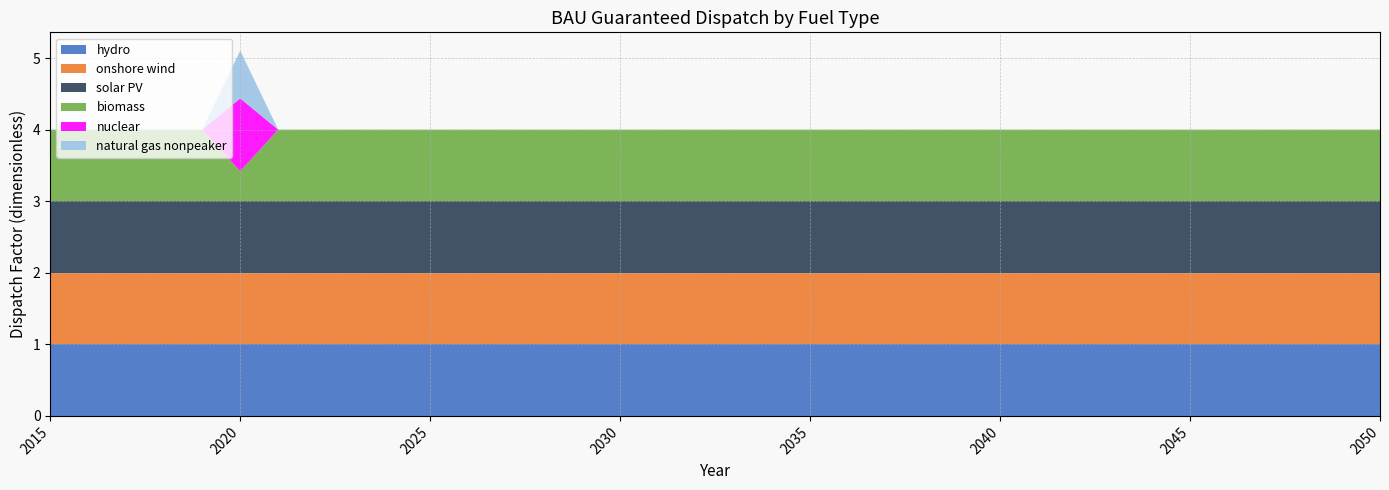

Reading left to right, list all the values displayed in this chart.

hydro: 1.0	1.0	1.0	1.0	1.0	1.0	1.0	1.0	1.0	1.0	1.0	1.0	1.0	1.0	1.0	1.0	1.0	1.0	1.0	1.0	1.0	1.0	1.0	1.0	1.0	1.0	1.0	1.0	1.0	1.0	1.0	1.0	1.0	1.0	1.0	1.0
onshore wind: 1.0	1.0	1.0	1.0	1.0	1.0	1.0	1.0	1.0	1.0	1.0	1.0	1.0	1.0	1.0	1.0	1.0	1.0	1.0	1.0	1.0	1.0	1.0	1.0	1.0	1.0	1.0	1.0	1.0	1.0	1.0	1.0	1.0	1.0	1.0	1.0
solar PV: 1.0	1.0	1.0	1.0	1.0	1.0	1.0	1.0	1.0	1.0	1.0	1.0	1.0	1.0	1.0	1.0	1.0	1.0	1.0	1.0	1.0	1.0	1.0	1.0	1.0	1.0	1.0	1.0	1.0	1.0	1.0	1.0	1.0	1.0	1.0	1.0
biomass: 1.0	1.0	1.0	1.0	1.0	0.4	1.0	1.0	1.0	1.0	1.0	1.0	1.0	1.0	1.0	1.0	1.0	1.0	1.0	1.0	1.0	1.0	1.0	1.0	1.0	1.0	1.0	1.0	1.0	1.0	1.0	1.0	1.0	1.0	1.0	1.0
nuclear: 0.0	0.0	0.0	0.0	0.0	1.0	0.0	0.0	0.0	0.0	0.0	0.0	0.0	0.0	0.0	0.0	0.0	0.0	0.0	0.0	0.0	0.0	0.0	0.0	0.0	0.0	0.0	0.0	0.0	0.0	0.0	0.0	0.0	0.0	0.0	0.0
natural gas nonpeaker: 0.0	0.0	0.0	0.0	0.0	0.7	0.0	0.0	0.0	0.0	0.0	0.0	0.0	0.0	0.0	0.0	0.0	0.0	0.0	0.0	0.0	0.0	0.0	0.0	0.0	0.0	0.0	0.0	0.0	0.0	0.0	0.0	0.0	0.0	0.0	0.0